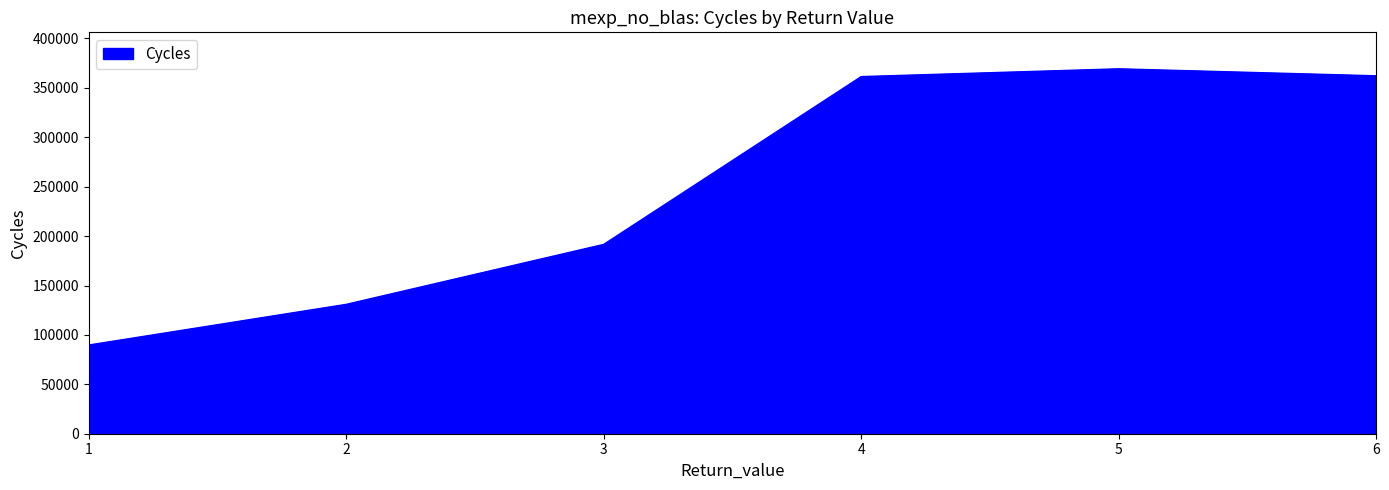

Which label corresponds to the smallest value in the chart?

1